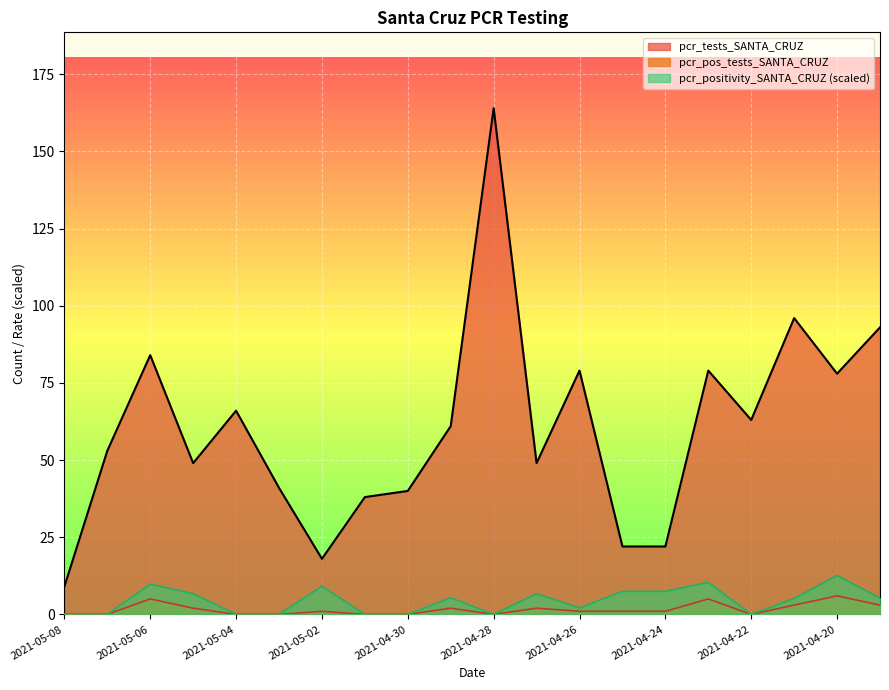

Which category has the lowest value in the pcr_tests_SANTA_CRUZ series?

2021-05-08